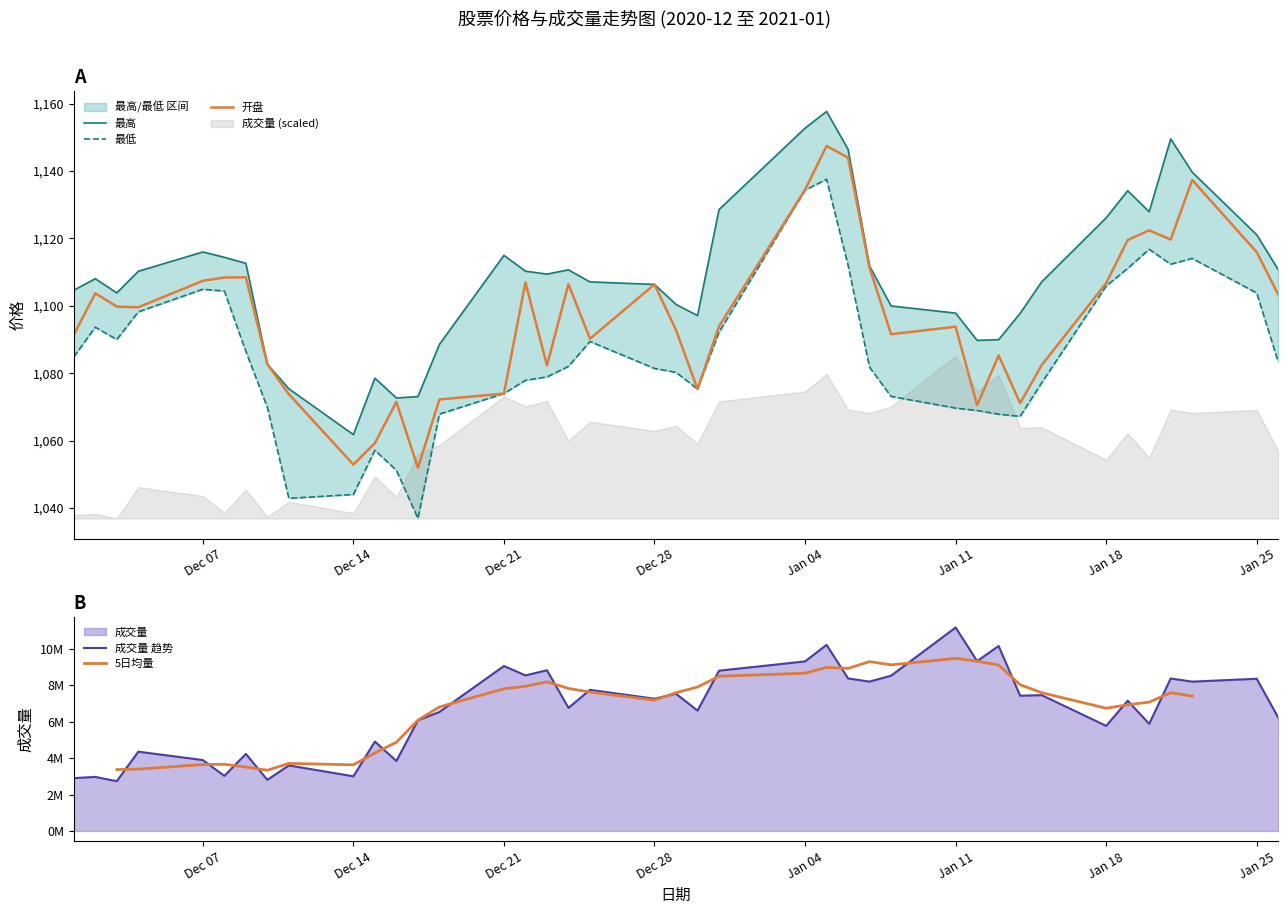

In 开盘, how many points are higher than both neighbors (excluding endpoints)?

11